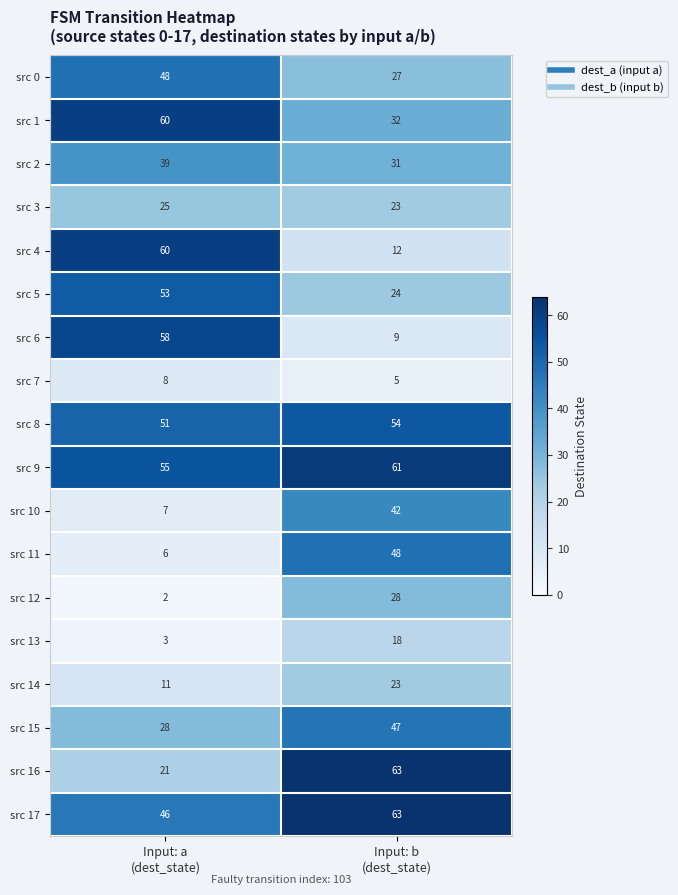

Which series has the widest spread of values?

src 6